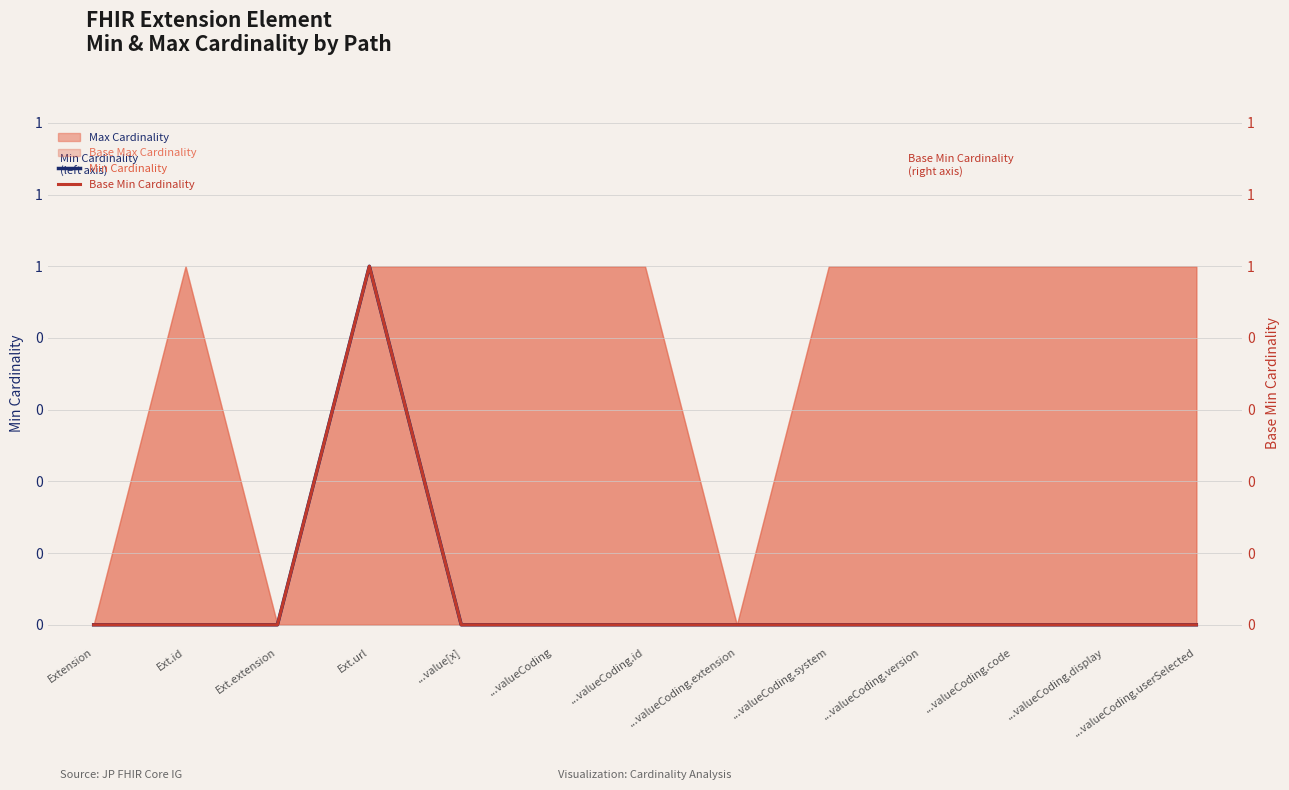

List the labels in order of Min Cardinality value, smallest first.

Extension, Ext.id, Ext.extension, ...value[x], ...valueCoding, ...valueCoding.id, ...valueCoding.extension, ...valueCoding.system, ...valueCoding.version, ...valueCoding.code, ...valueCoding.display, ...valueCoding.userSelected, Ext.url